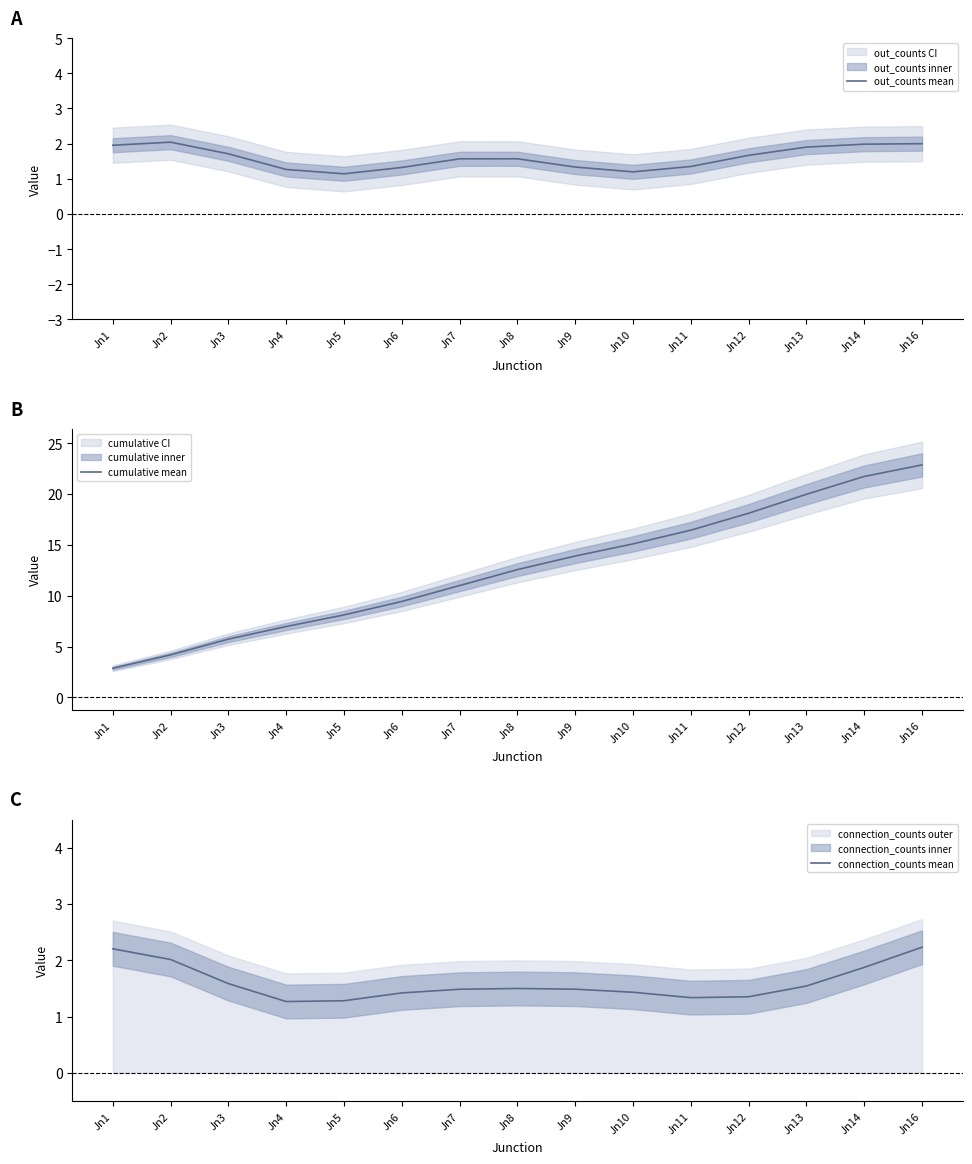

True or false: cumulative mean has more than 1 interior local peaks.

False